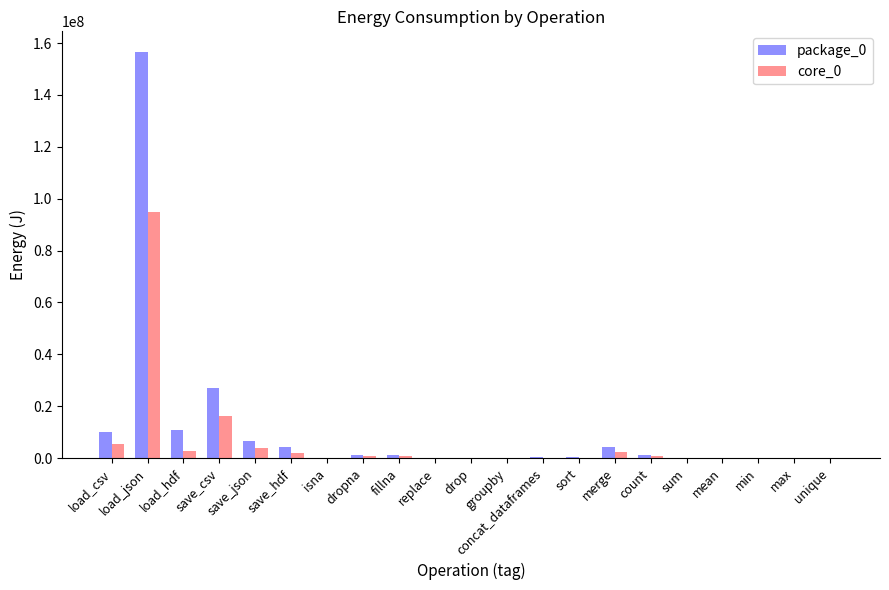

How many categories are shown in the chart?

21